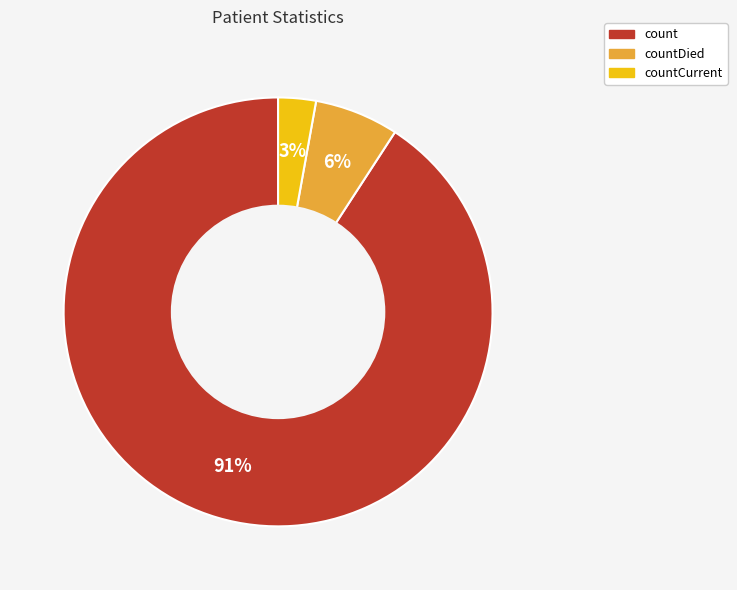

To the nearest percent, what is the average slice percentage?

33%